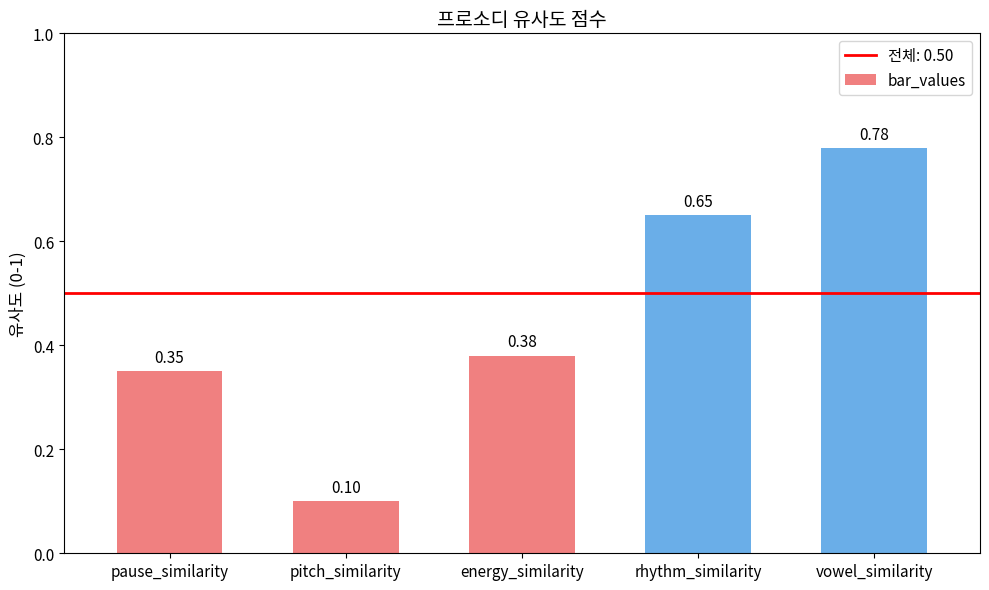

Which has a higher value, energy_similarity or pause_similarity?

energy_similarity